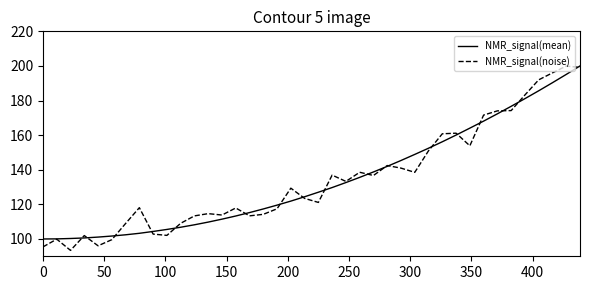

What are all the series names shown in the legend?

NMR_signal(mean), NMR_signal(noise)